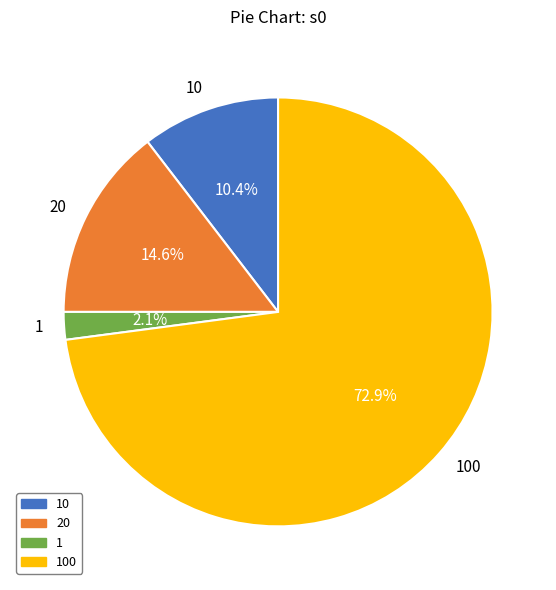

What percentage is the 100 slice, to the nearest percent?

73%